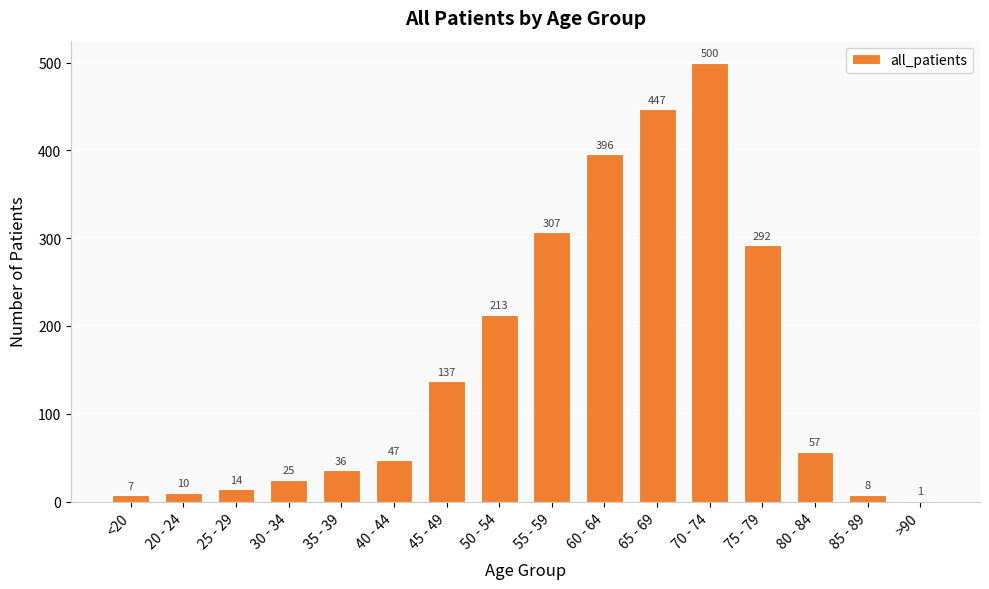

What is the sum of all values?

2497